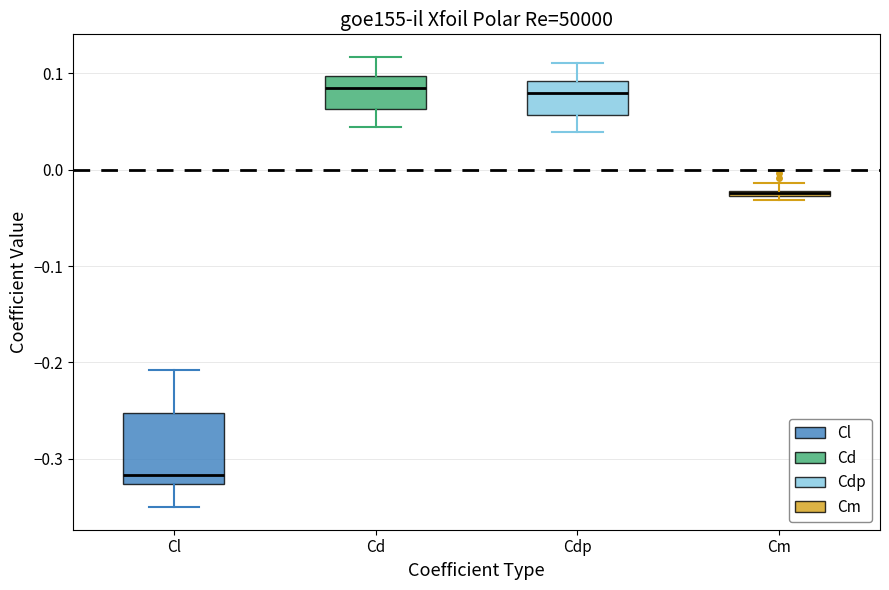

Where is the lower edge of the box for Cm on the y-axis? The values are not printed on the chart, so give them approximately, as read against the axis.

-0.03